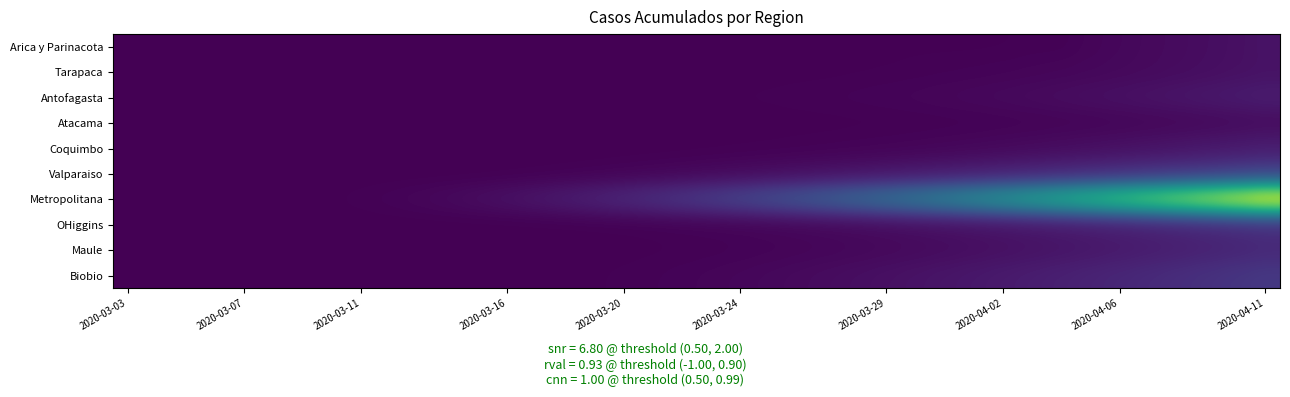

What is the maximum value shown in the chart?

2154